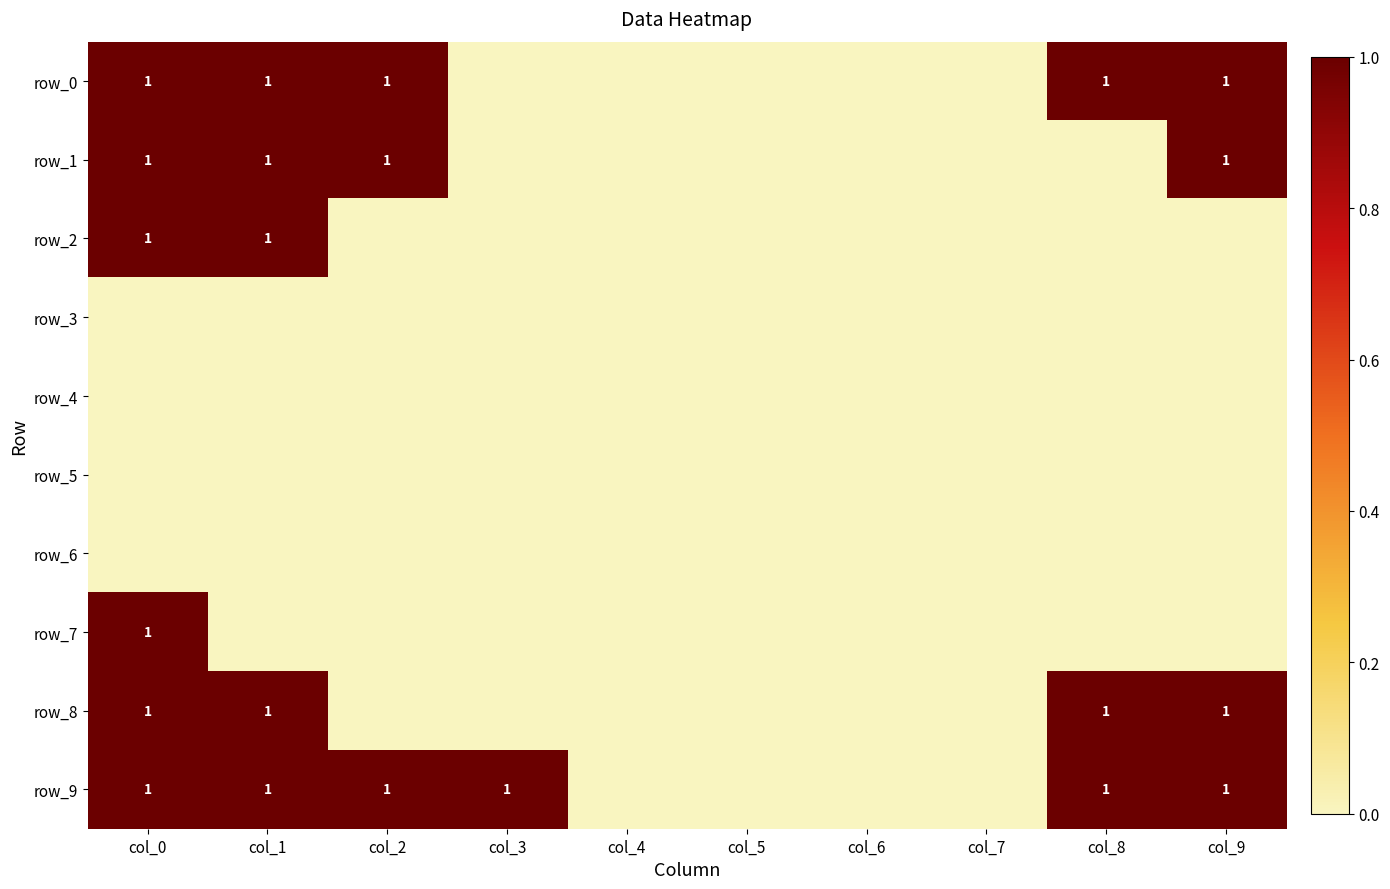

Reading right to left, what are all the values shown in this chart?

row_0: 1	1	0	0	0	0	0	1	1	1
row_1: 1	0	0	0	0	0	0	1	1	1
row_2: 0	0	0	0	0	0	0	0	1	1
row_3: 0	0	0	0	0	0	0	0	0	0
row_4: 0	0	0	0	0	0	0	0	0	0
row_5: 0	0	0	0	0	0	0	0	0	0
row_6: 0	0	0	0	0	0	0	0	0	0
row_7: 0	0	0	0	0	0	0	0	0	1
row_8: 1	1	0	0	0	0	0	0	1	1
row_9: 1	1	0	0	0	0	1	1	1	1